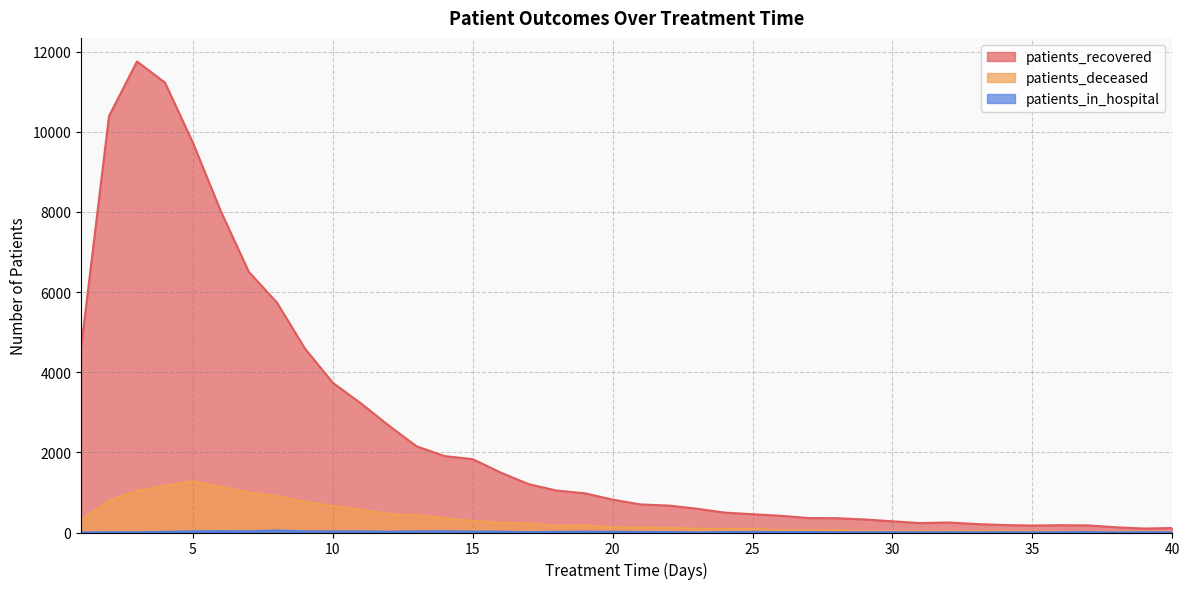

At which category does the chart reach its peak across all series?

3